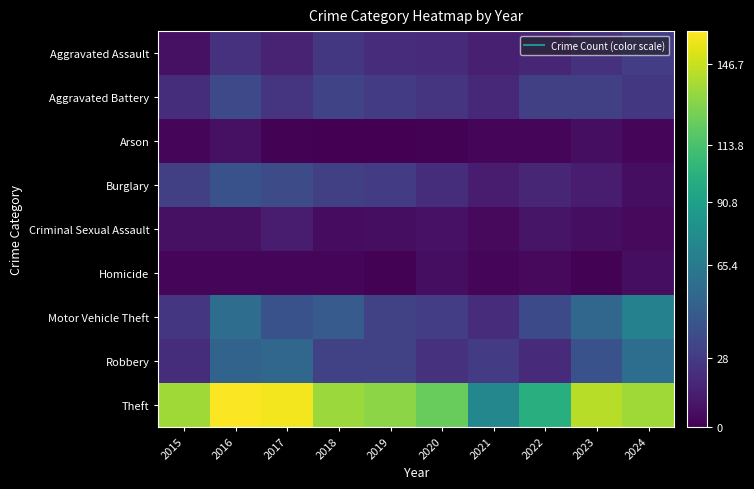

What is the total value across all series at 2019?

277